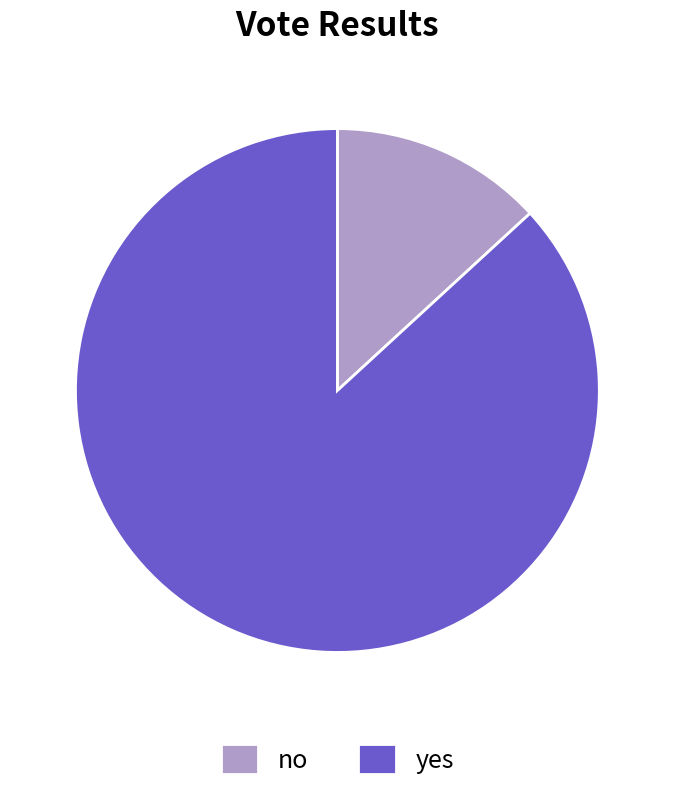

Is the sum of no and yes greater than half?

Yes